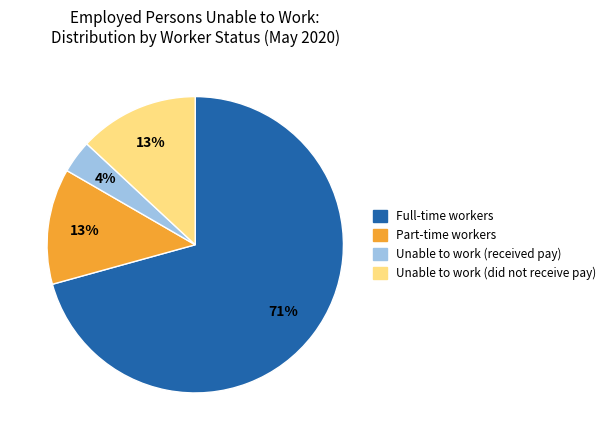

To the nearest percent, what is the average slice percentage?

25%